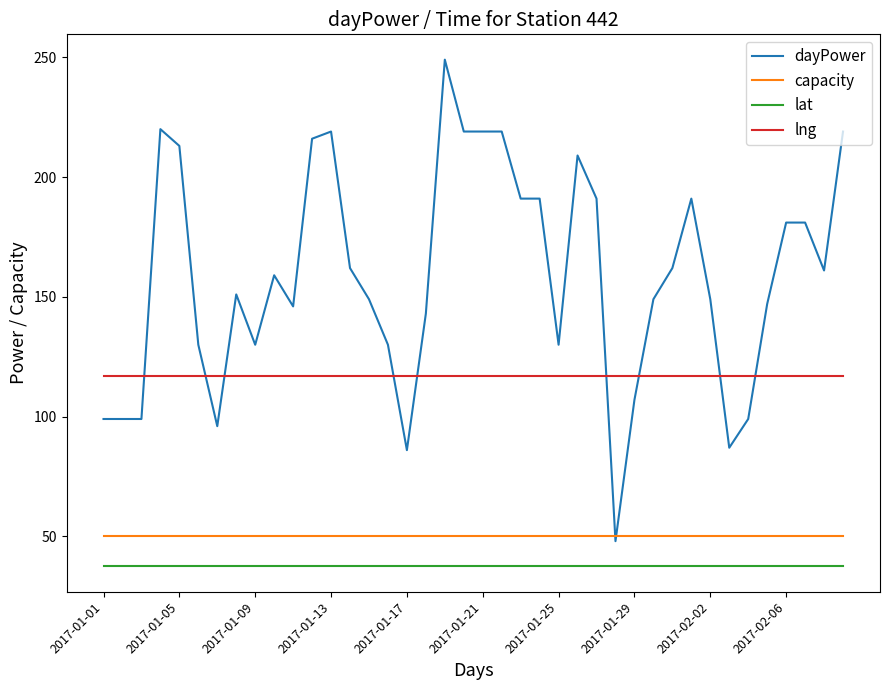

Which series has the largest total across all categories?

dayPower